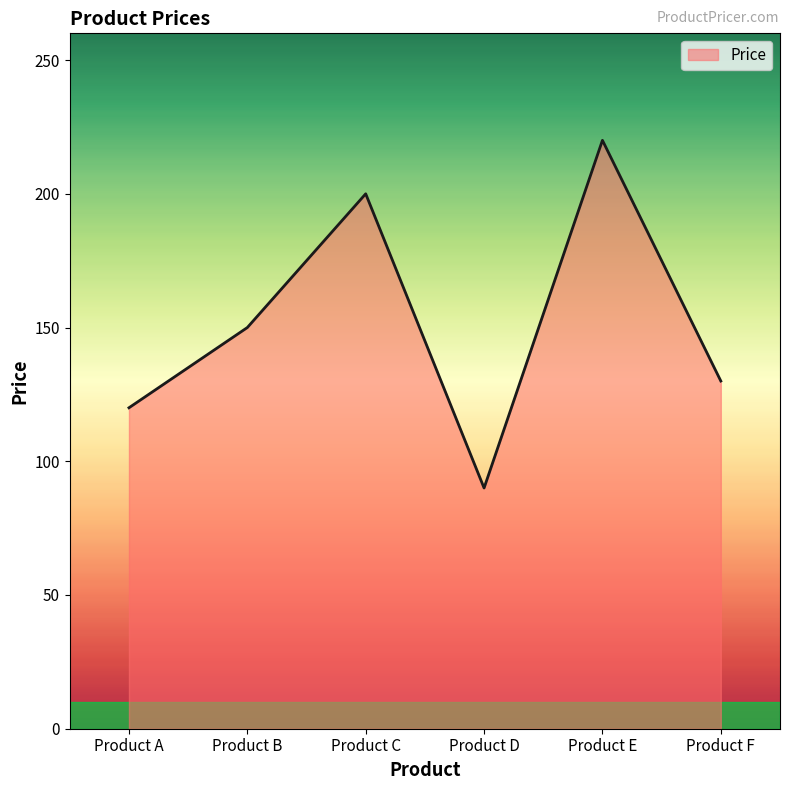

The chart shows a value of 150 at Product B. True or false?

True